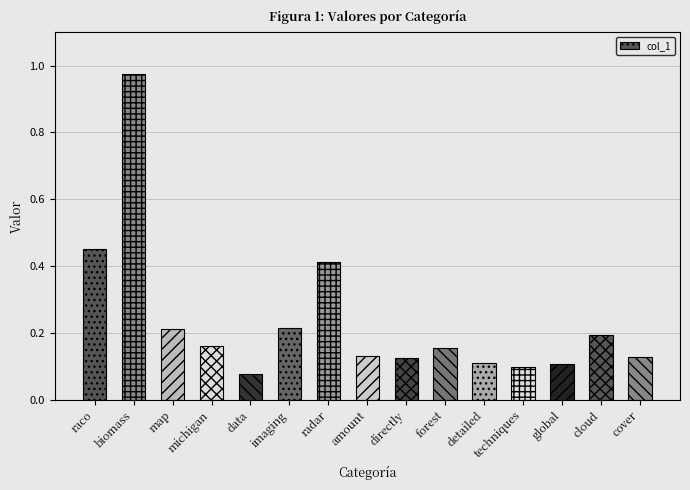

What is the label of the 15th bar from the left?

cover